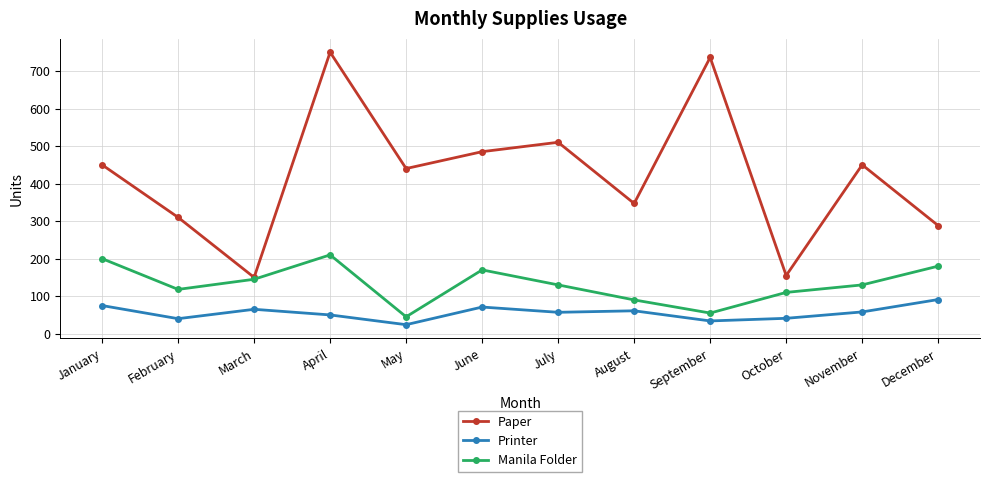

Read the Paper value at August, to the nearest 10.

350